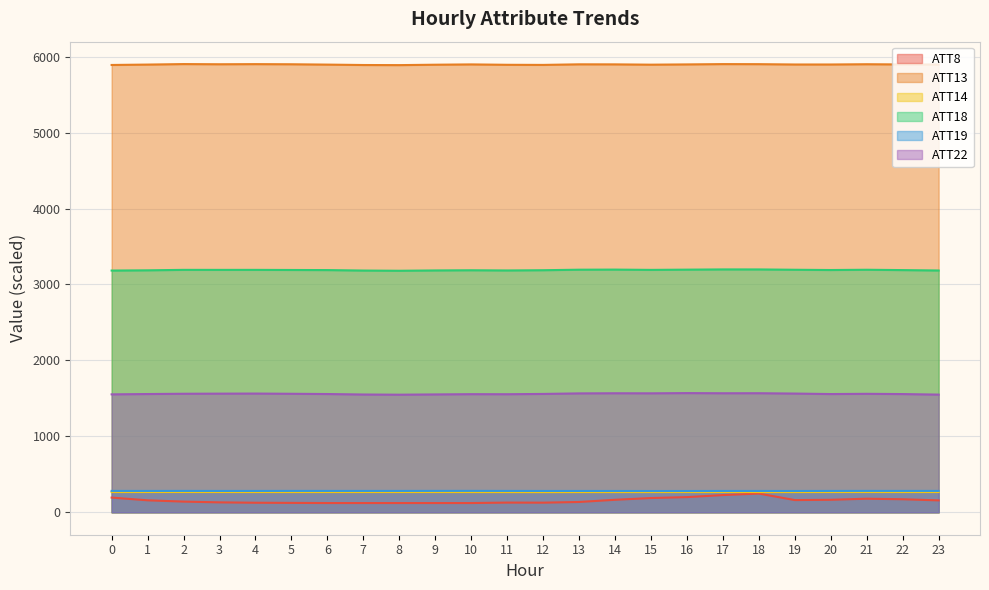

Which series has the largest total across all categories?

ATT13